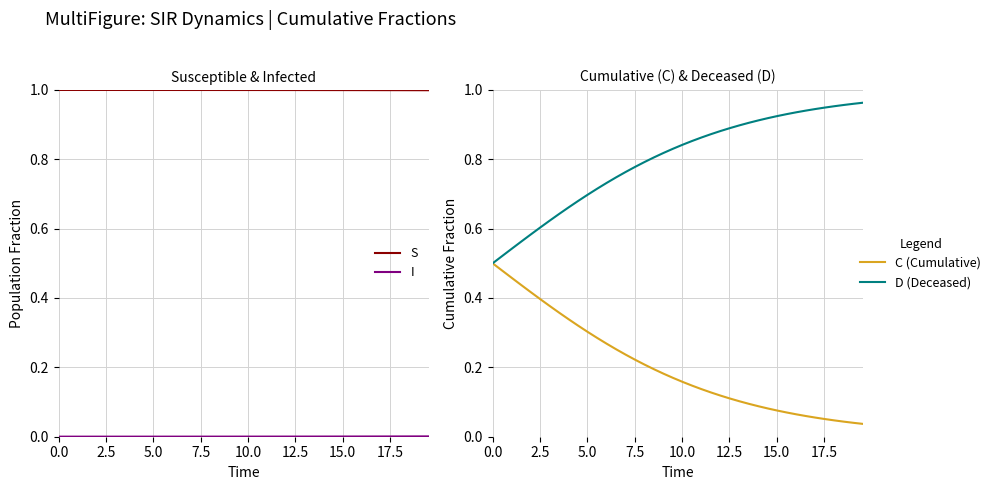

List the series in order of their overall mean, lowest first.

I, C, D, S